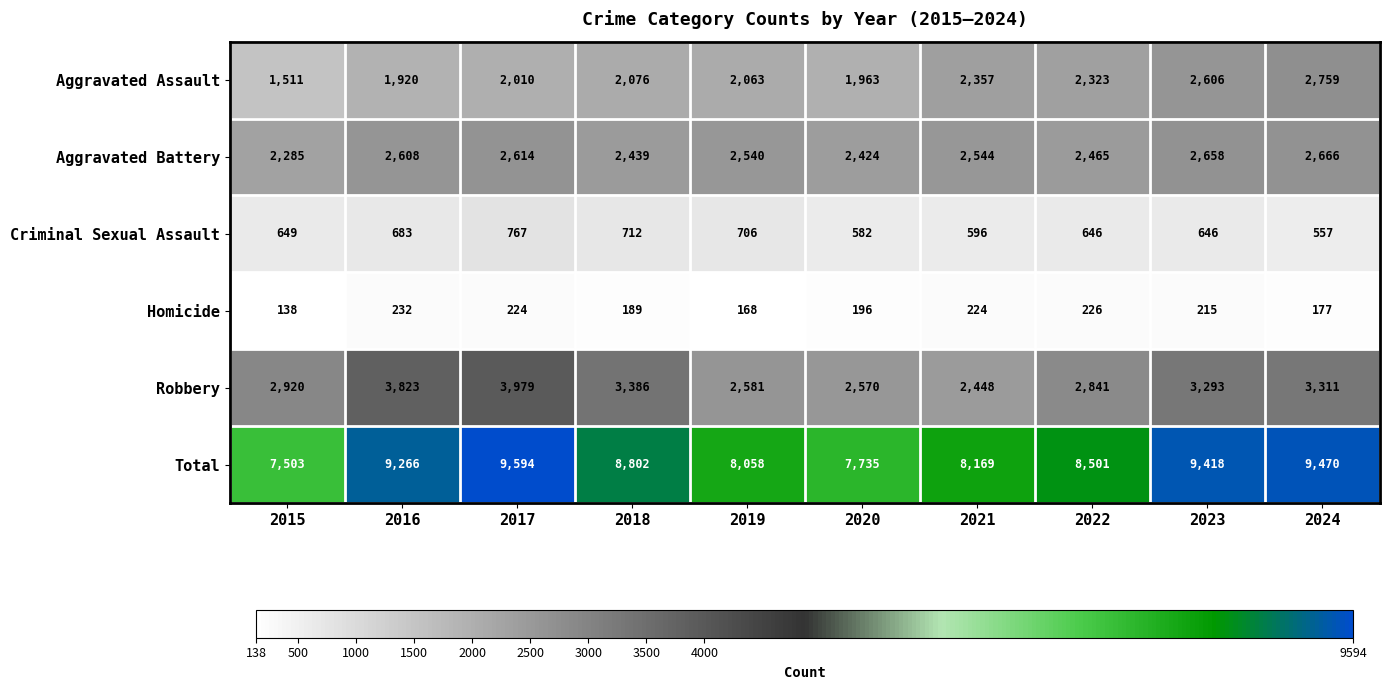

What is the average value of the Criminal Sexual Assault series?

654